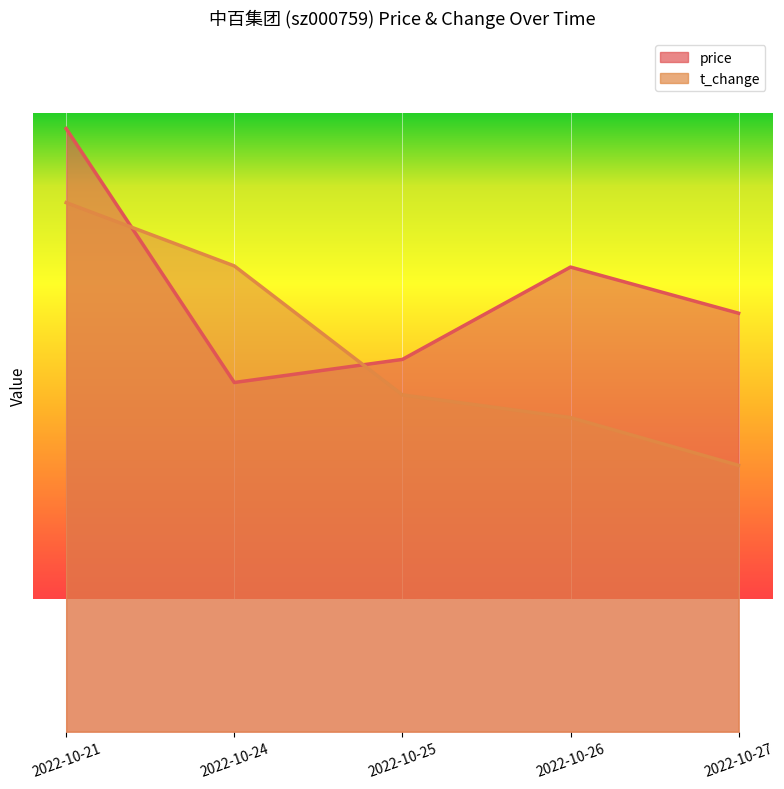

How many times do t_change and price cross each other?

2